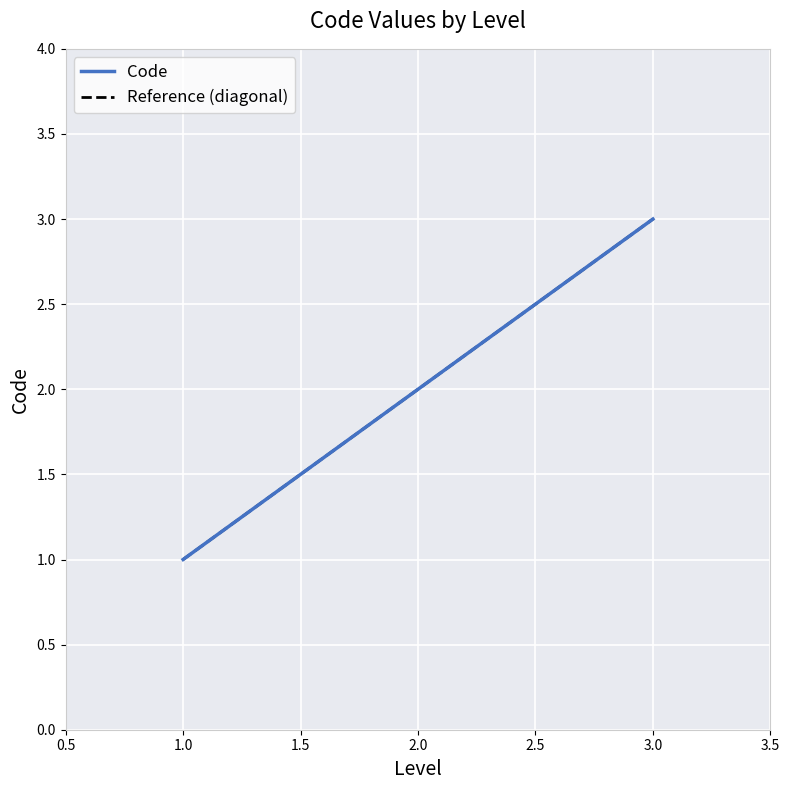

Count the number of values greater than 2.

1